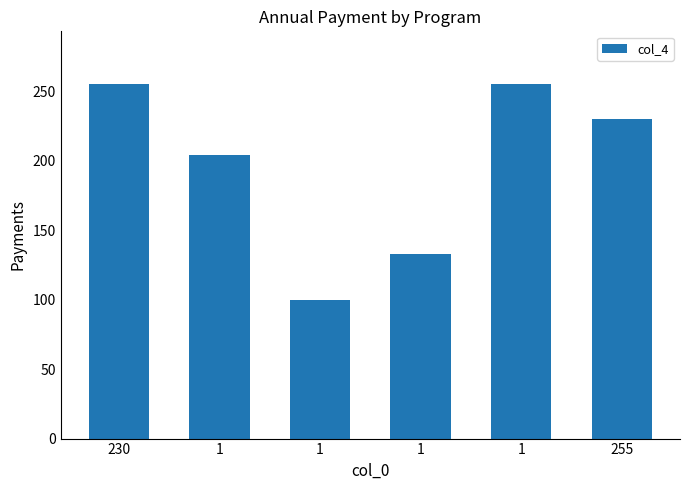

Where does the data first go above 230?

230